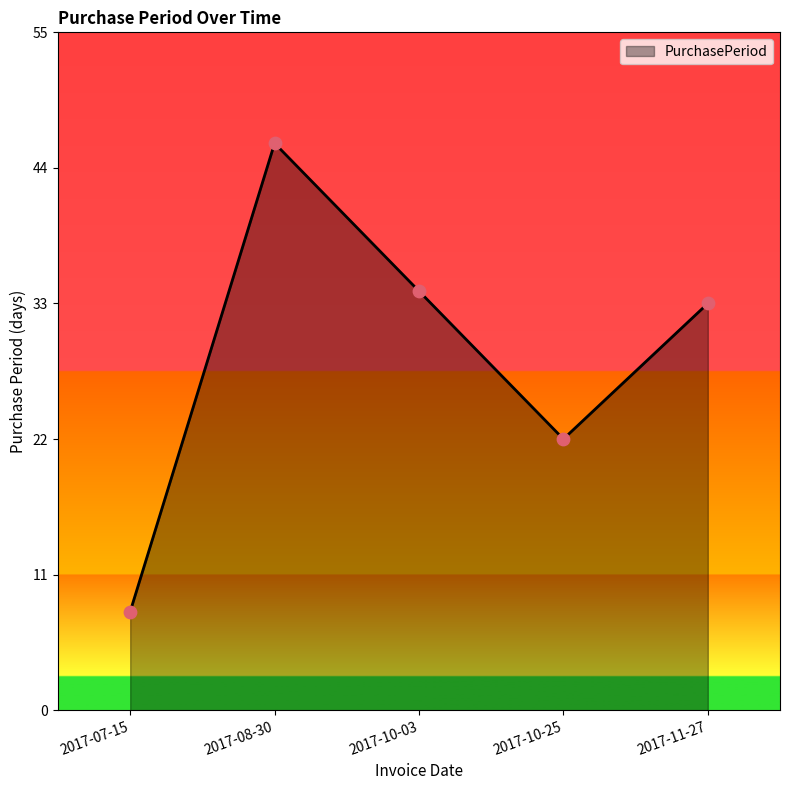

Between 2017-10-25 and 2017-08-30, which is larger?

2017-08-30